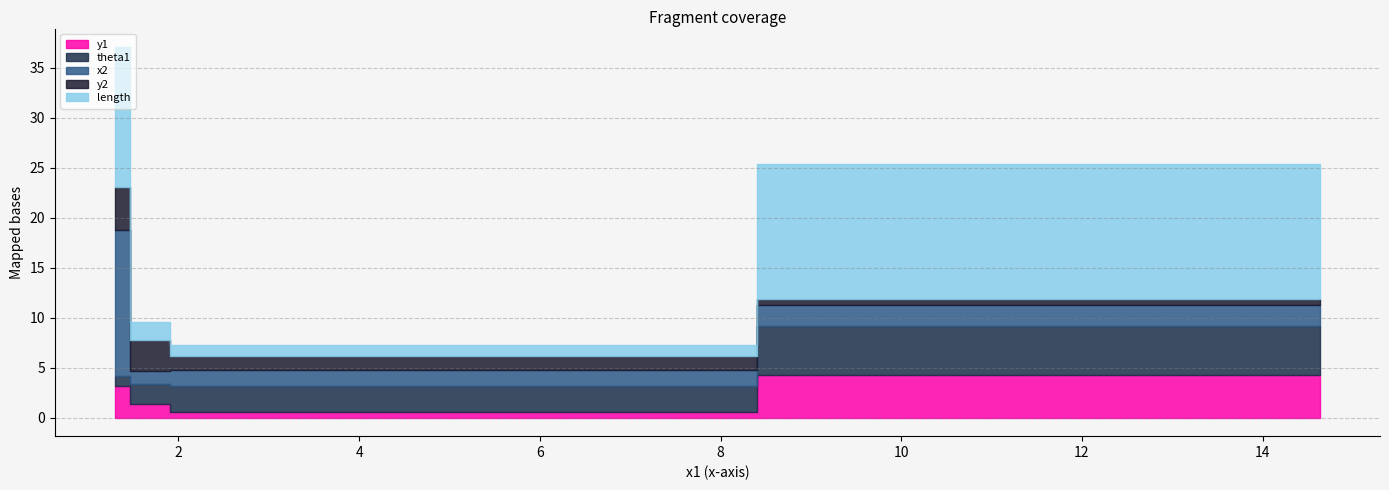

What is the smallest value displayed?

0.5